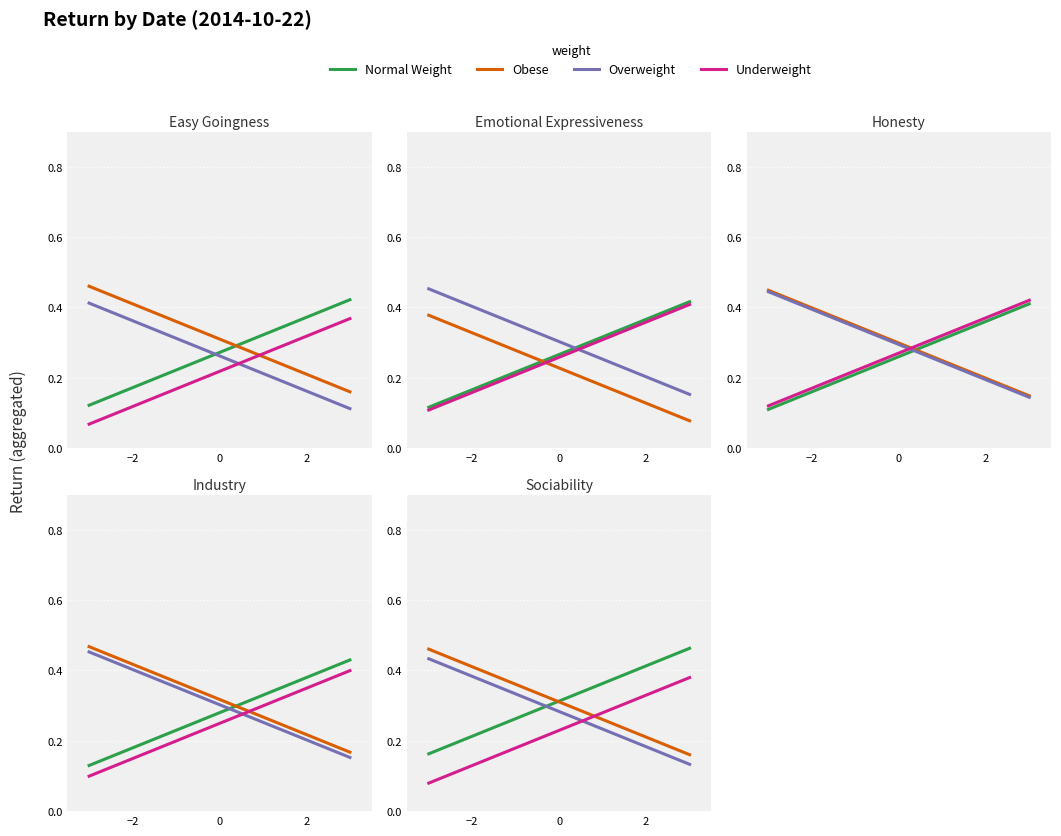

True or false: Underweight and Obese intersect in this chart.

True